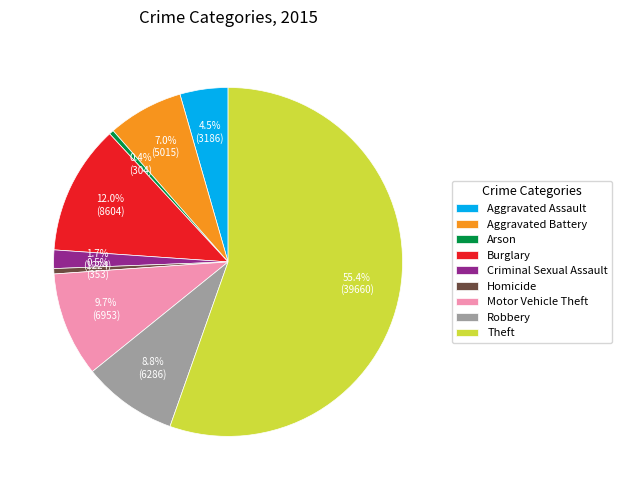

What is the largest slice in the pie chart?

Theft